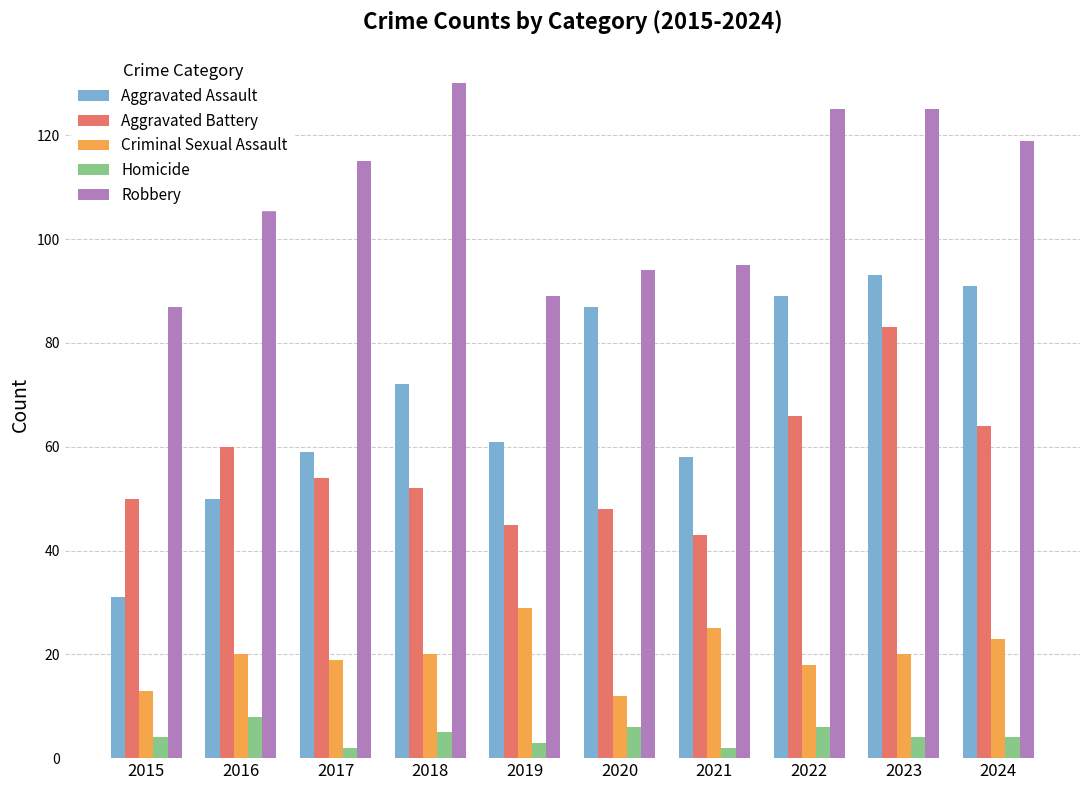

Which series has the widest spread of values?

Aggravated Assault